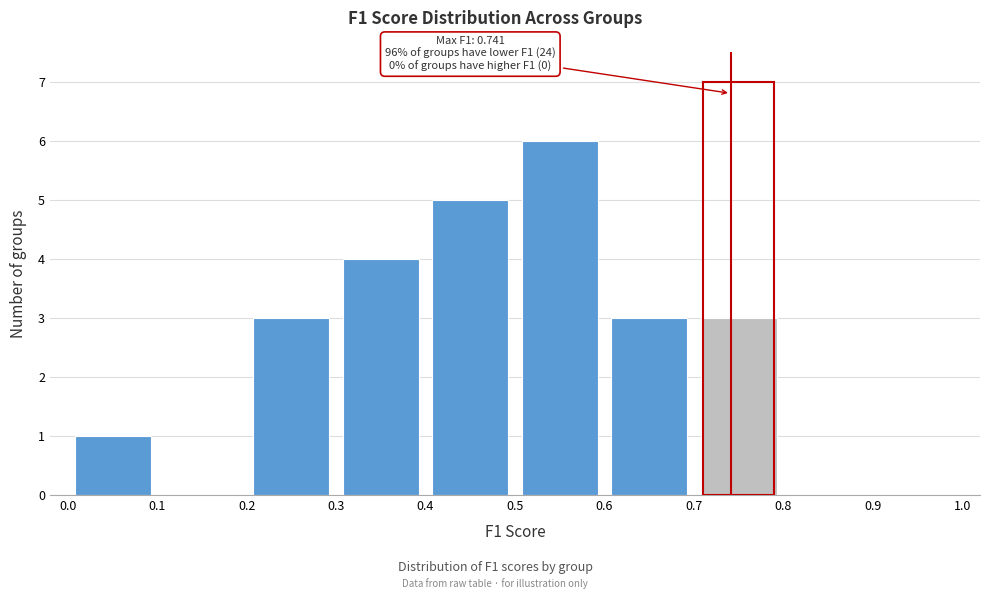

Over which range of the x-axis is the bar tallest?

0.5 to 0.6